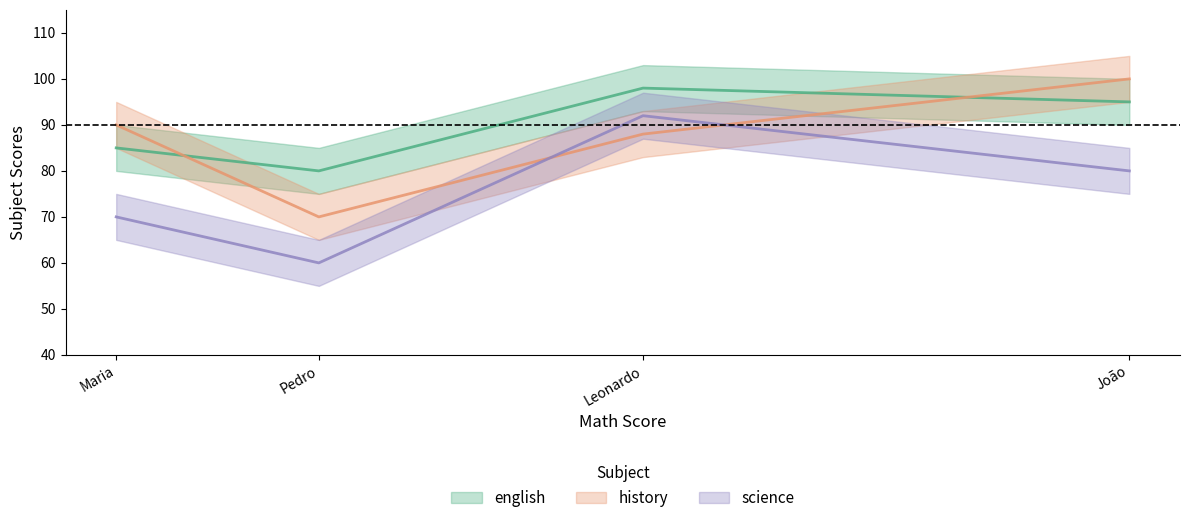

Reading right to left, list all the values displayed in this chart.

english: Pedro=80	João=95	Maria=85	Leonardo=98
history: Pedro=70	João=100	Maria=90	Leonardo=88
science: Pedro=60	João=80	Maria=70	Leonardo=92